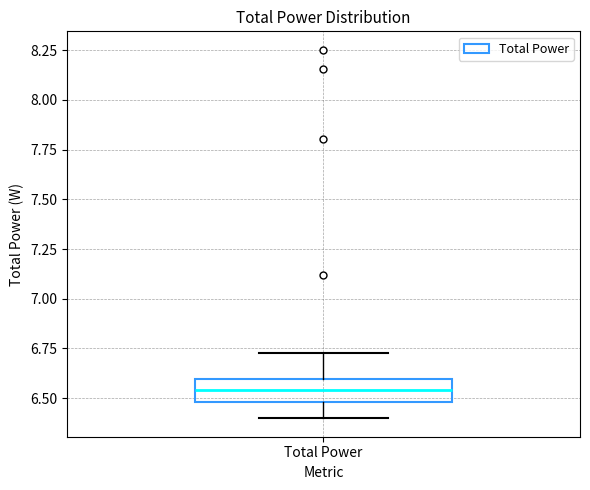

Transcribe this box plot: give where the median line is, the range the box spans, and where the two whiskers end, as read against the y-axis. The values are not printed on the chart, so give them approximately, as read against the axis.

median 6.55, box 6.50 to 6.60, whiskers 6.40 to 6.75